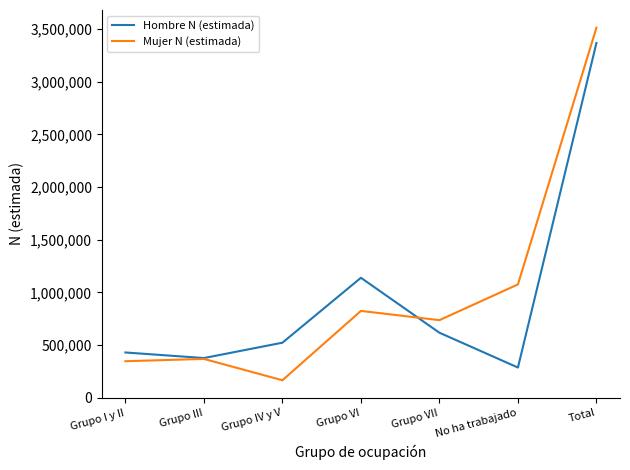

Reading left to right, extract all data points from this chart.

Hombre N (estimada): 429092	376139	521914	1138648	616691	286060	3369444
Mujer N (estimada): 346049	367911	165183	823848	736091	1075756	3514838